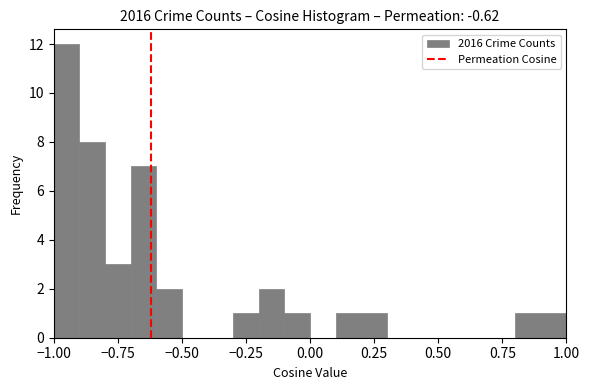

Around what value on the x-axis is the tallest bar? Give the approximate position of its centre, as read against the axis.

-0.95